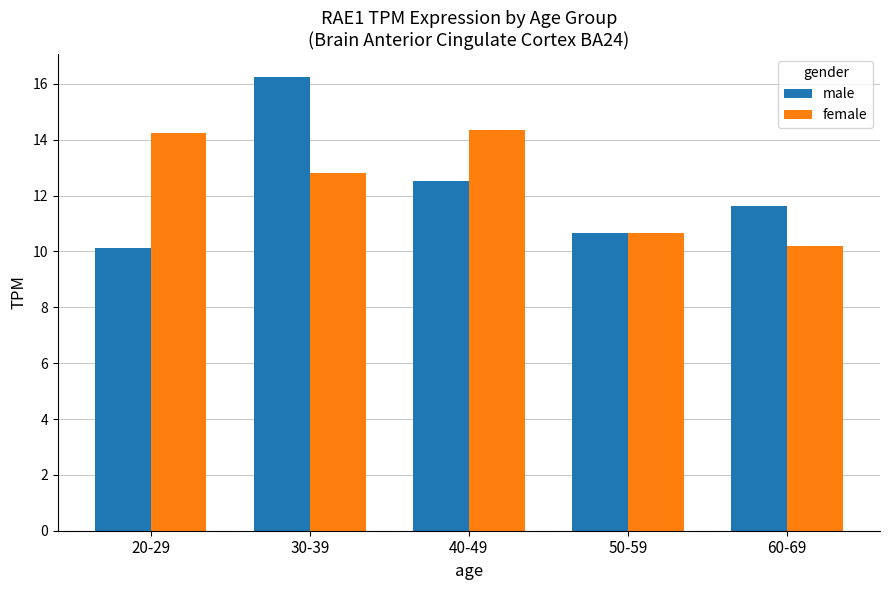

What is the average value of the male series?

12.2